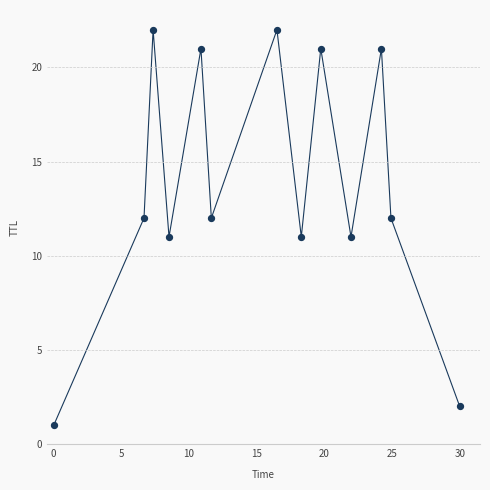

What is the range of Y values (max minus min)?

21